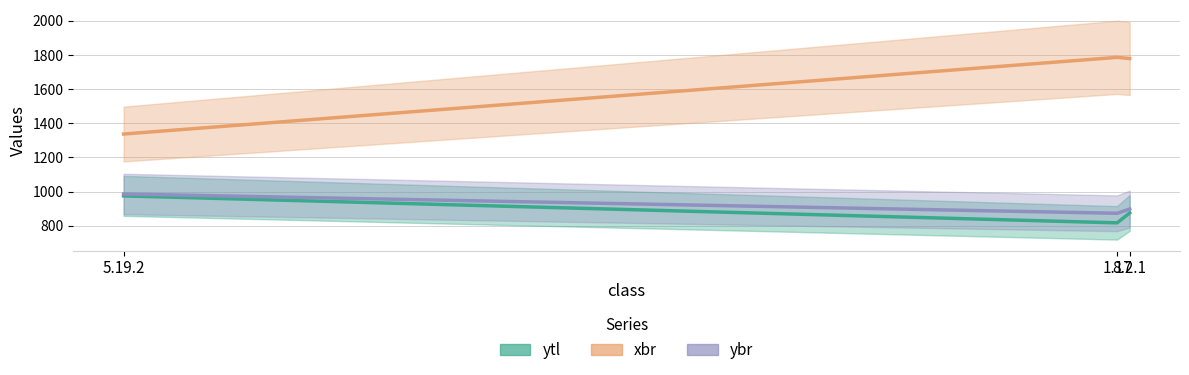

What is the spread (max minus min) of values at 8.2.1?

904